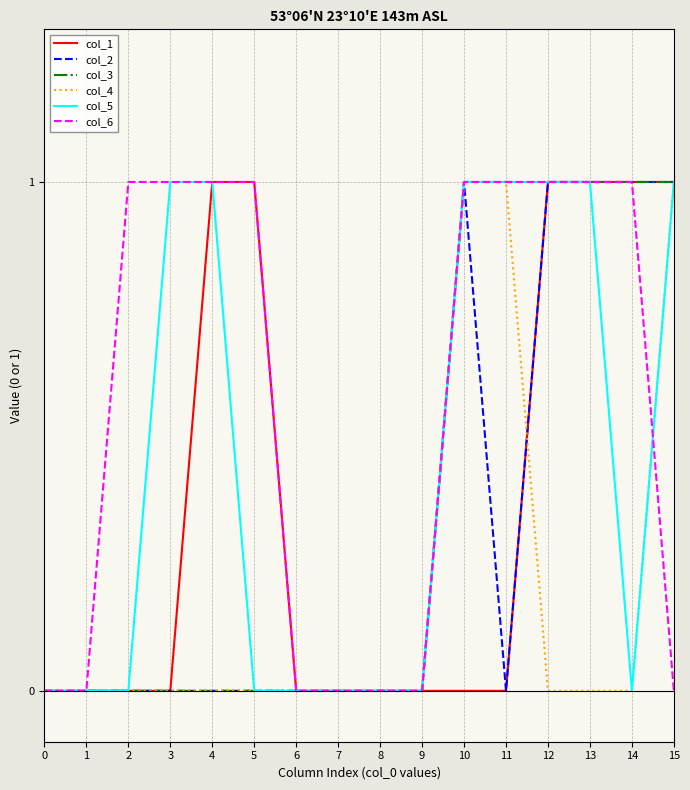

The value of col_6 at 5 is 1. True or false?

True